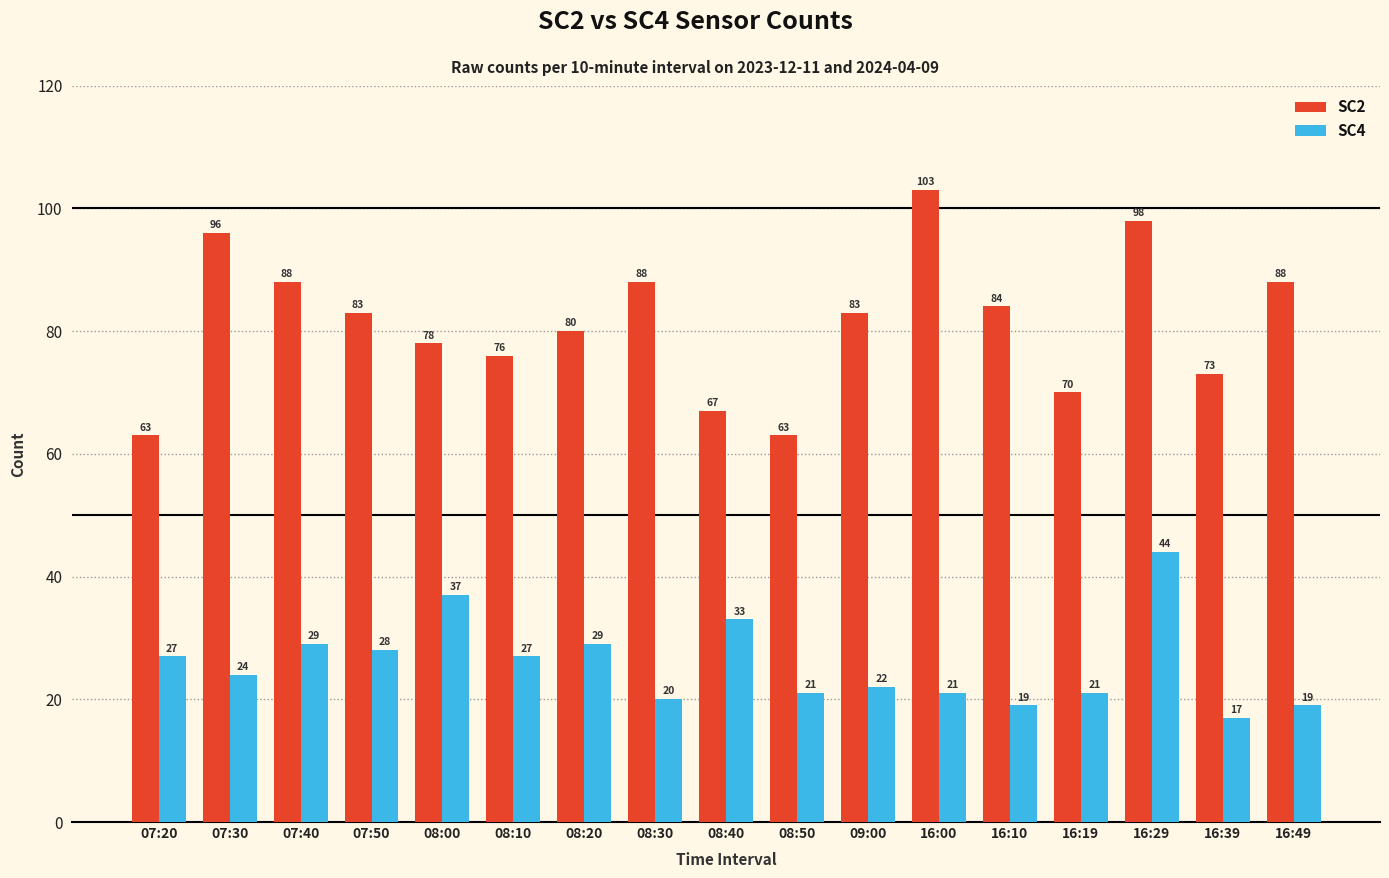

Is the value of SC4 at 08:00 greater than the value of SC2 at 07:50?

No